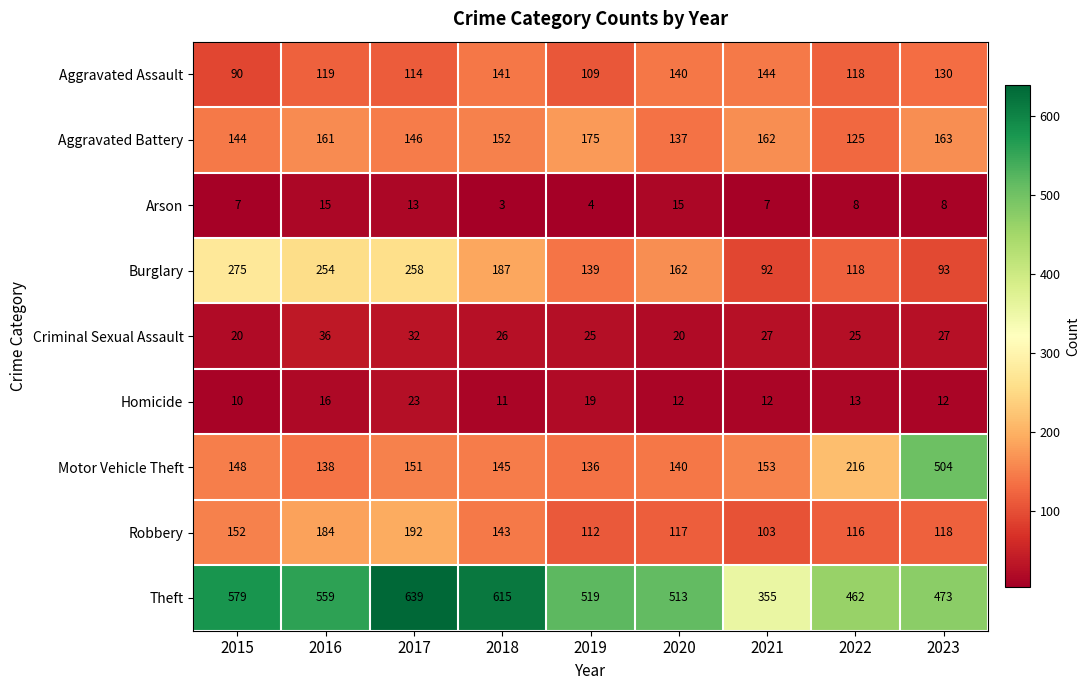

True or false: Criminal Sexual Assault has a value of 36 at 2016.

True